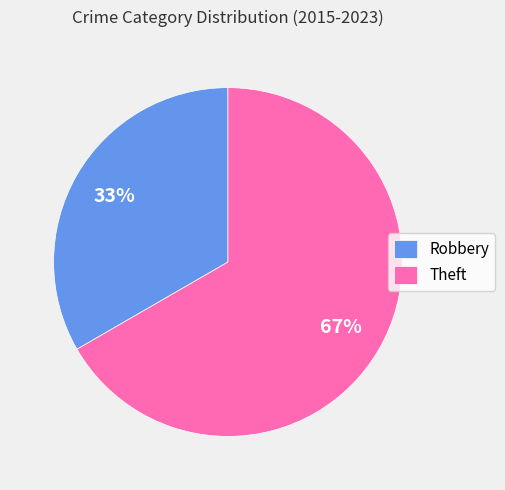

What is the majority slice?

Theft